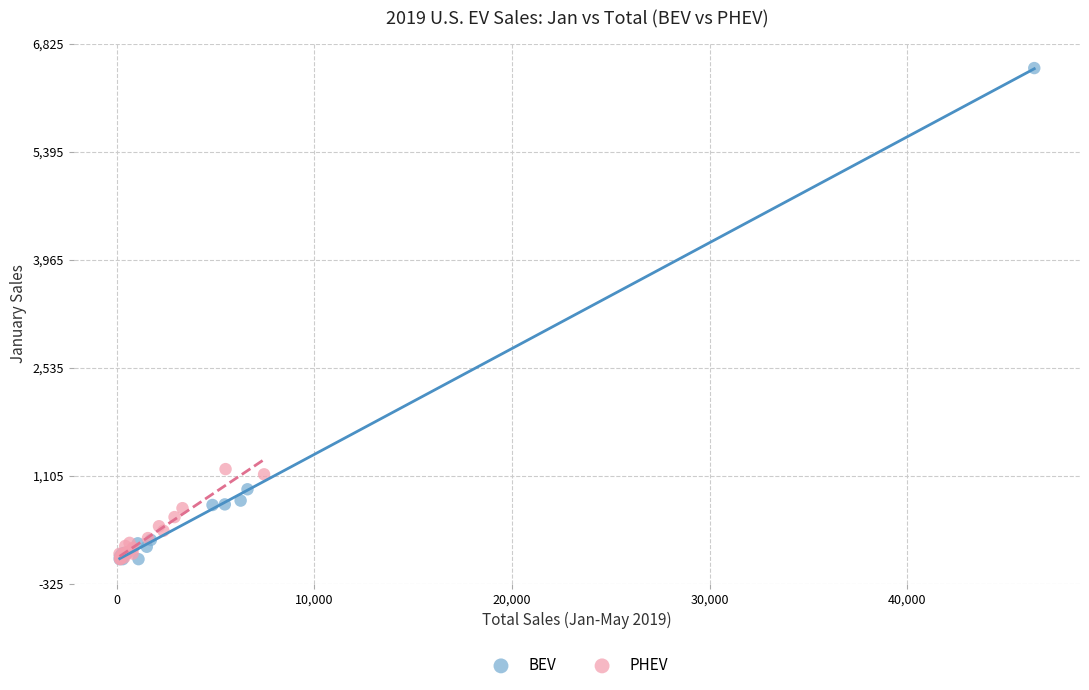

Which series has the largest Y range (max minus min)?

BEV